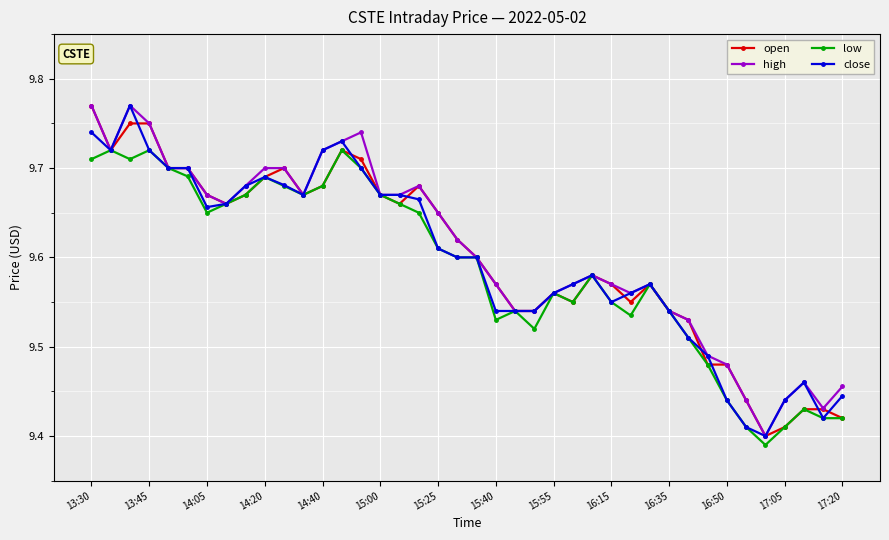

Count the low values in the range 9 to 10.

40